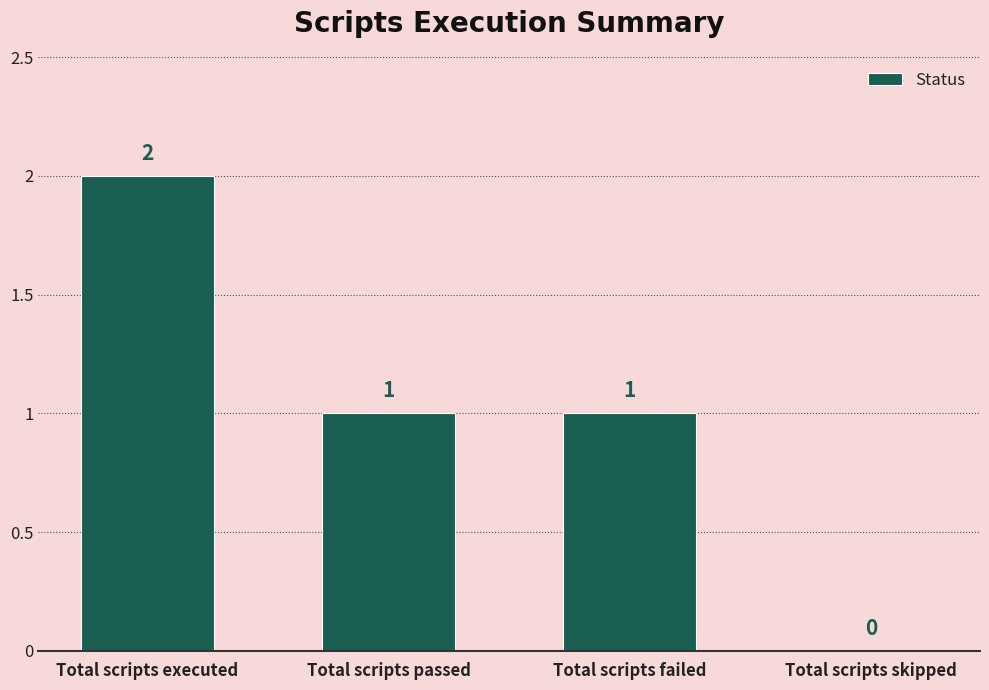

The value at Total scripts executed is 2. True or false?

True